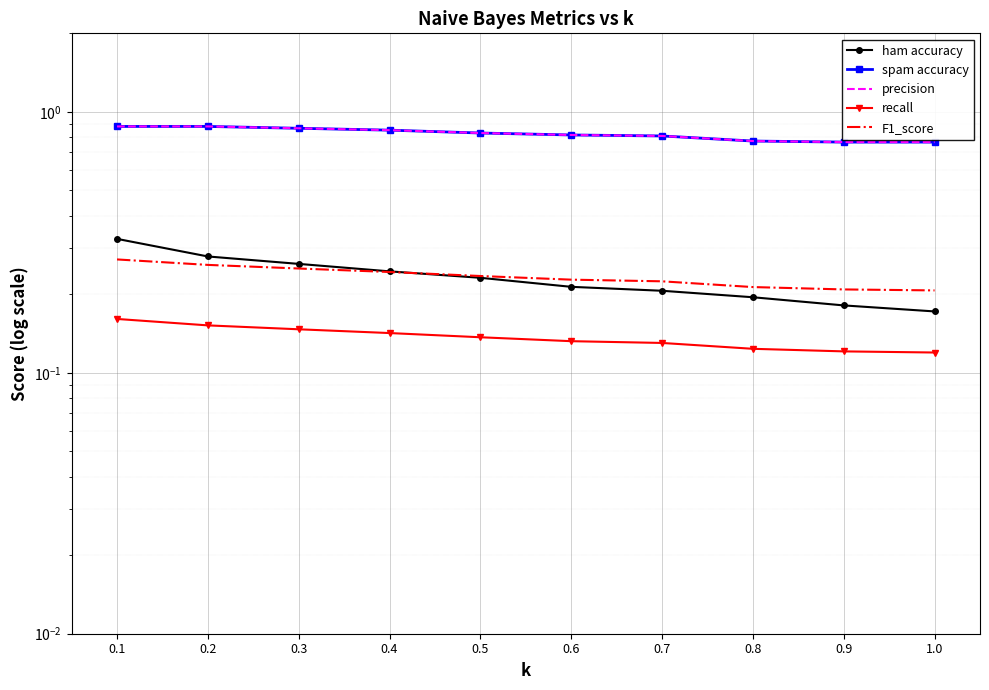

Reading right to left, list all the values displayed in this chart.

ham accuracy: 0.2	0.2	0.2	0.2	0.2	0.2	0.2	0.3	0.3	0.3
spam accuracy: 0.8	0.8	0.8	0.8	0.8	0.8	0.9	0.9	0.9	0.9
precision: 0.8	0.8	0.8	0.8	0.8	0.8	0.9	0.9	0.9	0.9
recall: 0.1	0.1	0.1	0.1	0.1	0.1	0.1	0.1	0.2	0.2
F1_score: 0.2	0.2	0.2	0.2	0.2	0.2	0.2	0.3	0.3	0.3